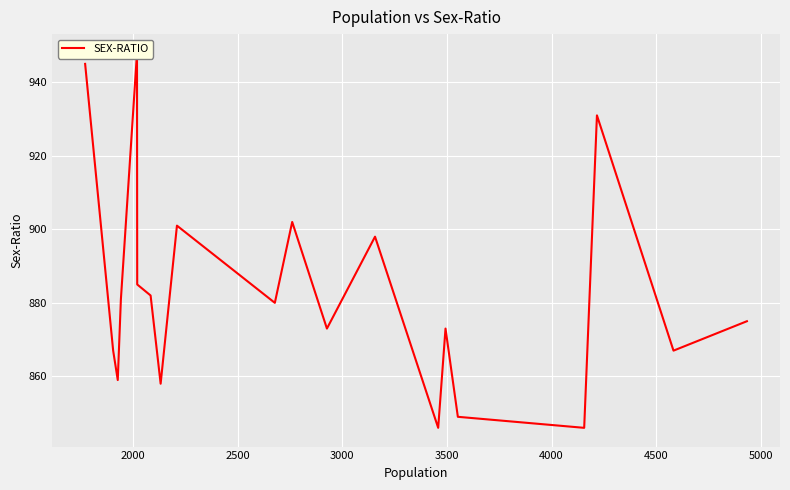

True or false: the data shows 1395 at 10.

False